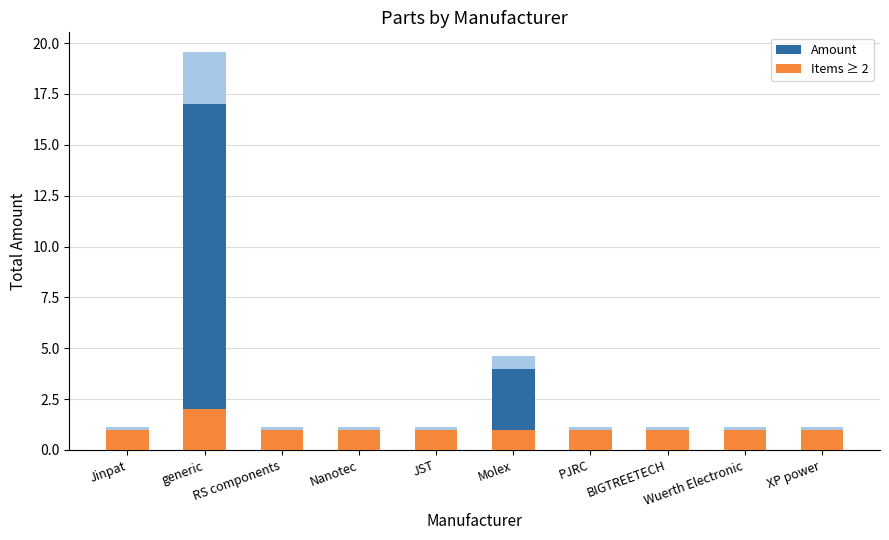

Rank the categories by Amount value from highest to lowest.

generic, Molex, Jinpat, RS components, Nanotec, JST, PJRC, BIGTREETECH, Wuerth Electronic, XP power